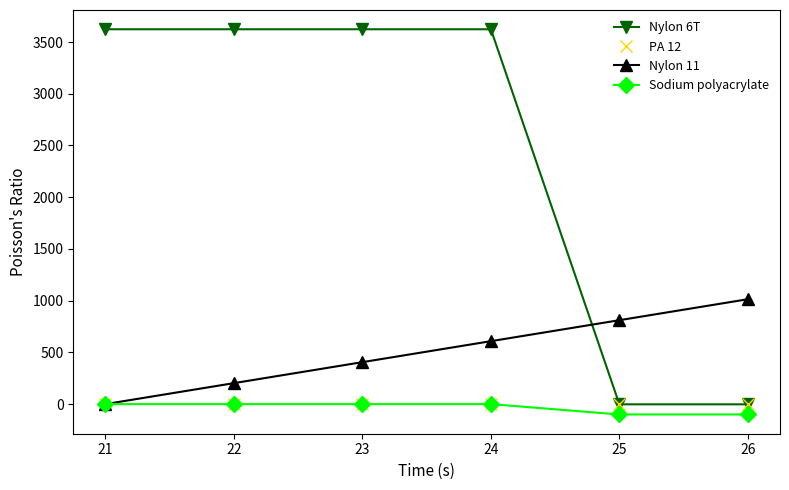

What is the difference between the maximum and minimum values in the Sodium polyacrylate series?

100.0